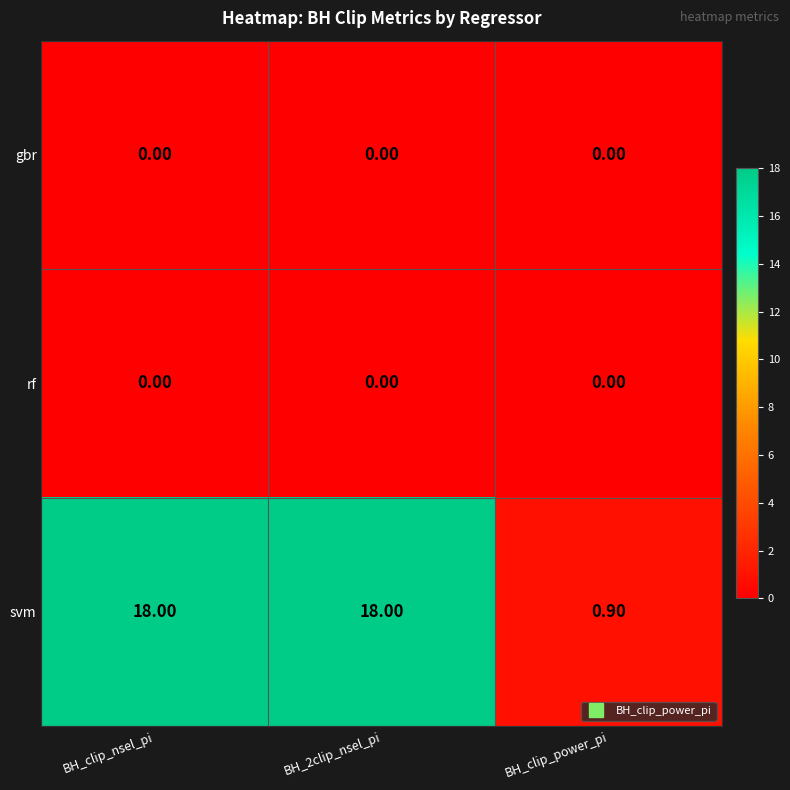

What is the spread (max minus min) of values at BH_clip_power_pi?

0.9